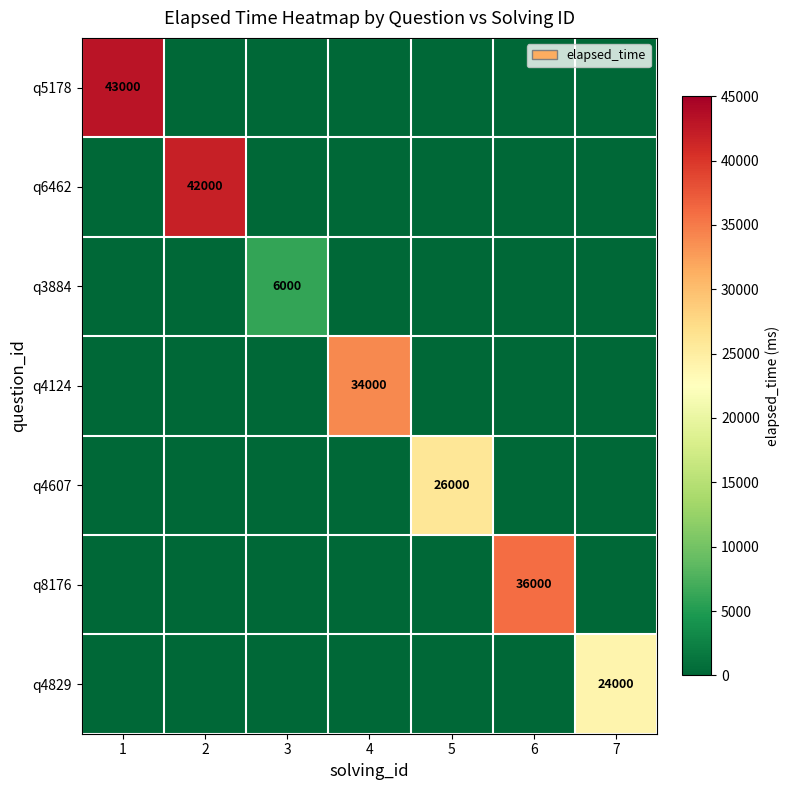

Is the value of q6462 at 3 greater than the value of q3884 at 3?

No